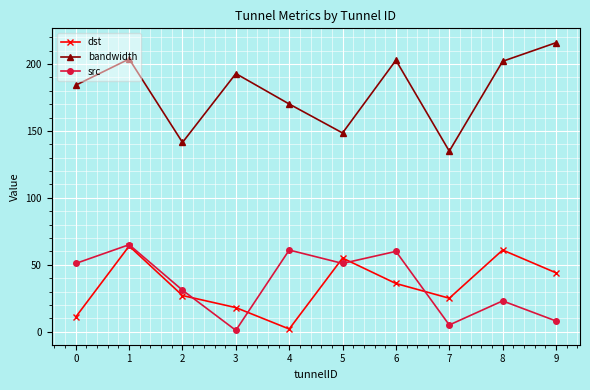

List the labels in order of dst value, largest first.

1, 8, 5, 9, 6, 2, 7, 3, 0, 4